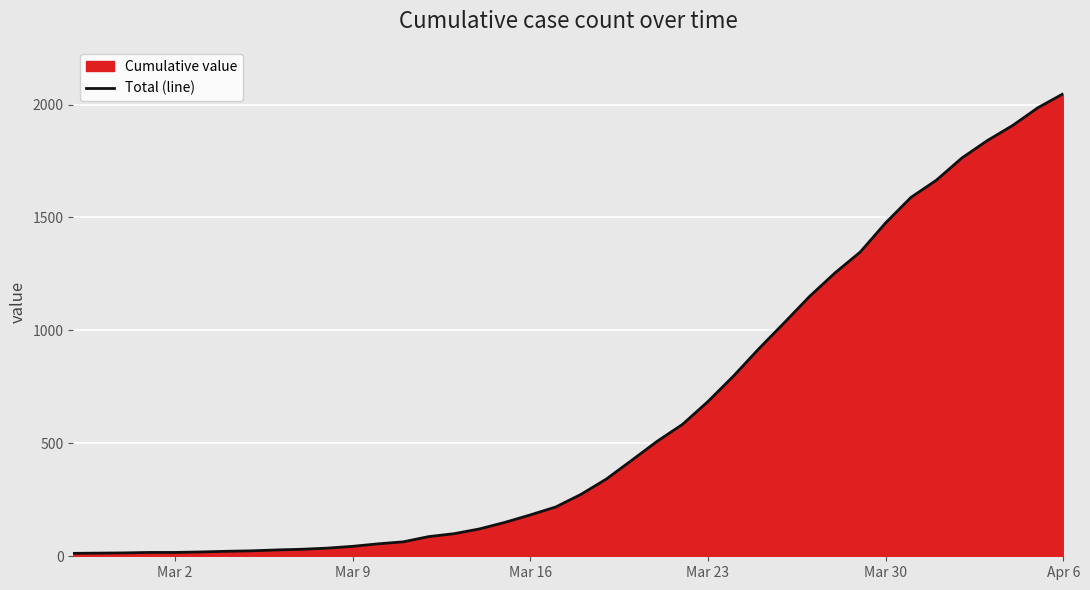

Count the number of categories in the chart.

40